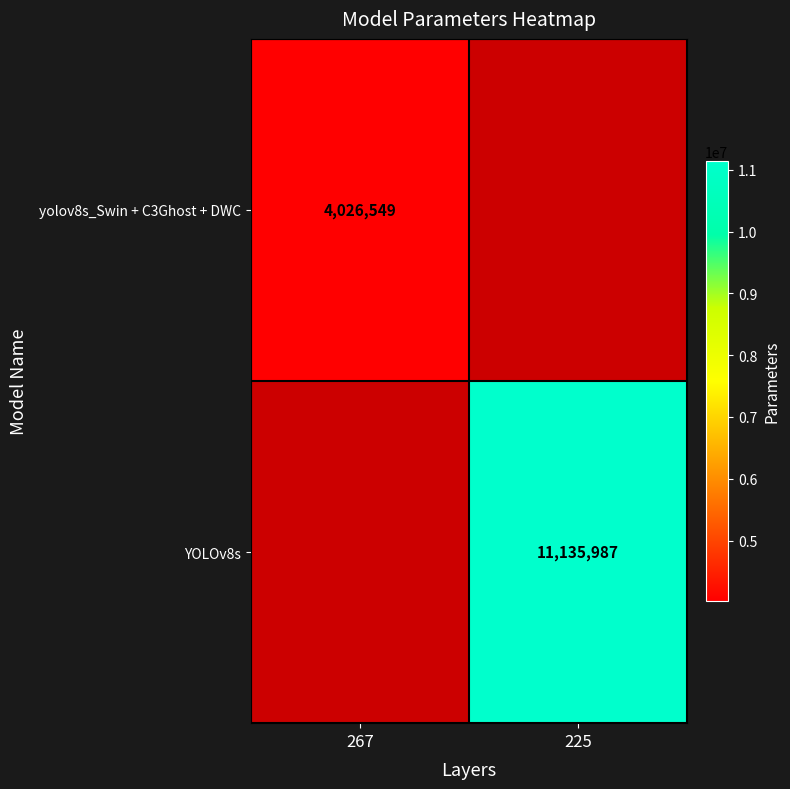

The value of YOLOv8s at 225 is 11135987. True or false?

True